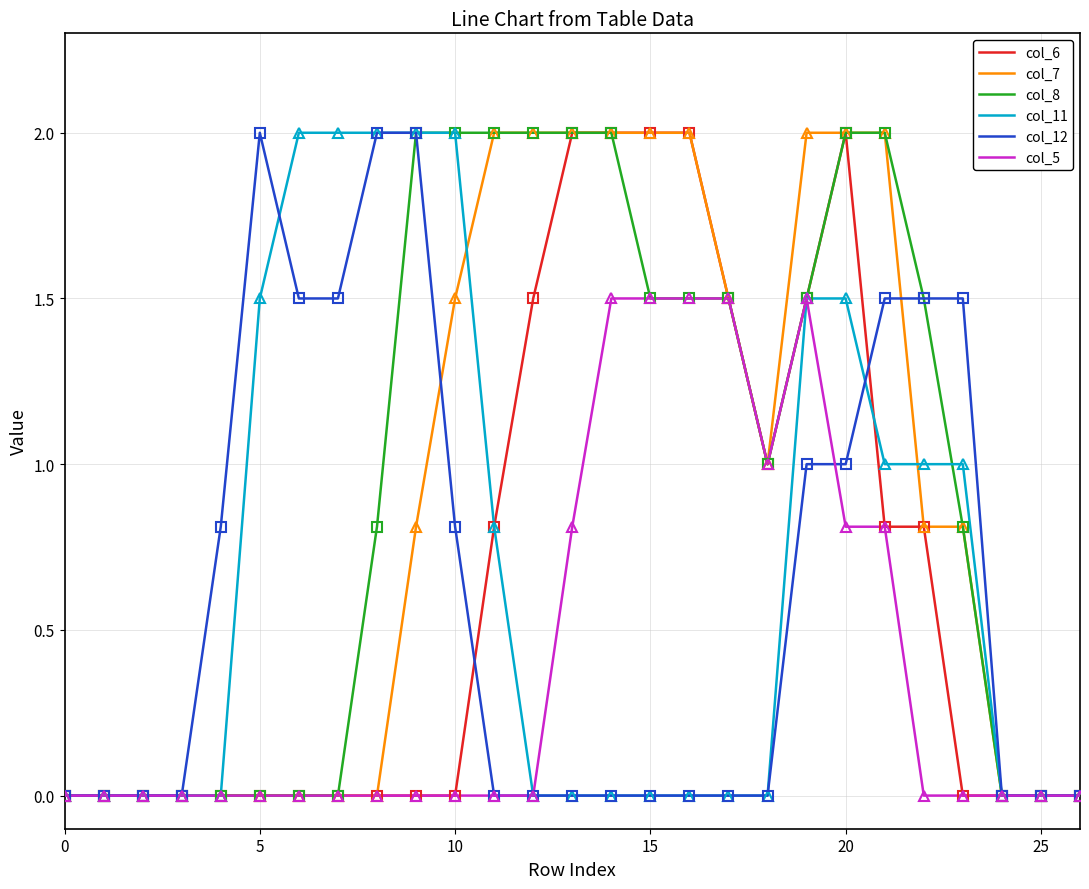

Does the chart have visible grid lines?

Yes